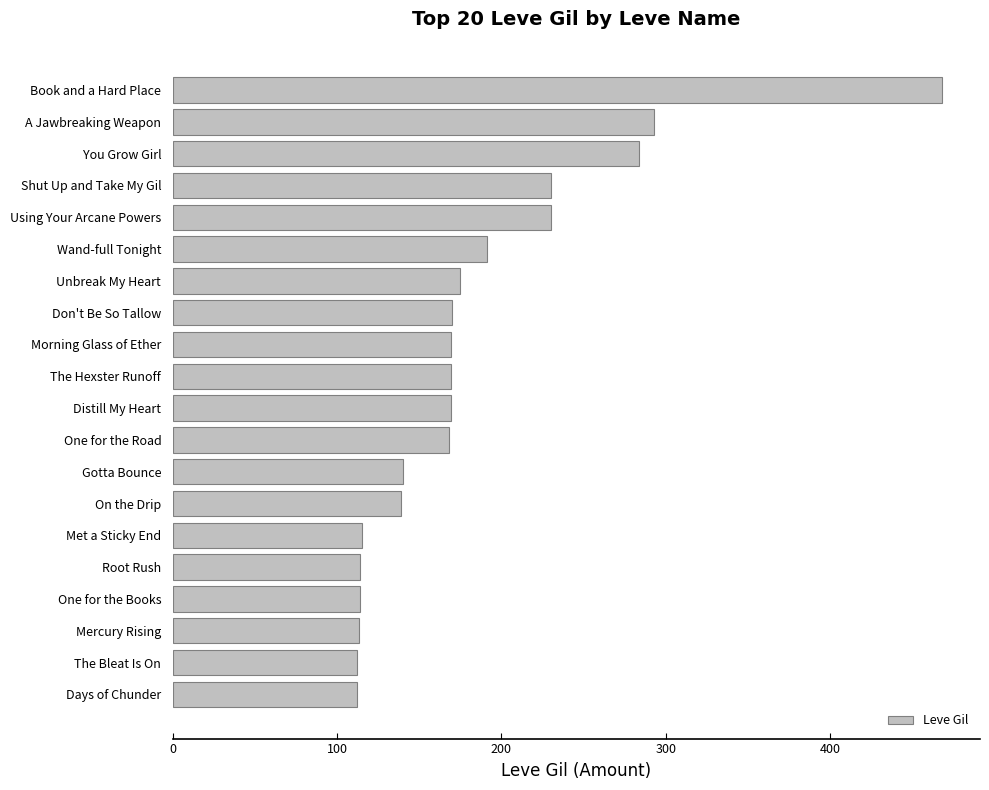

What is the smallest value displayed?

112